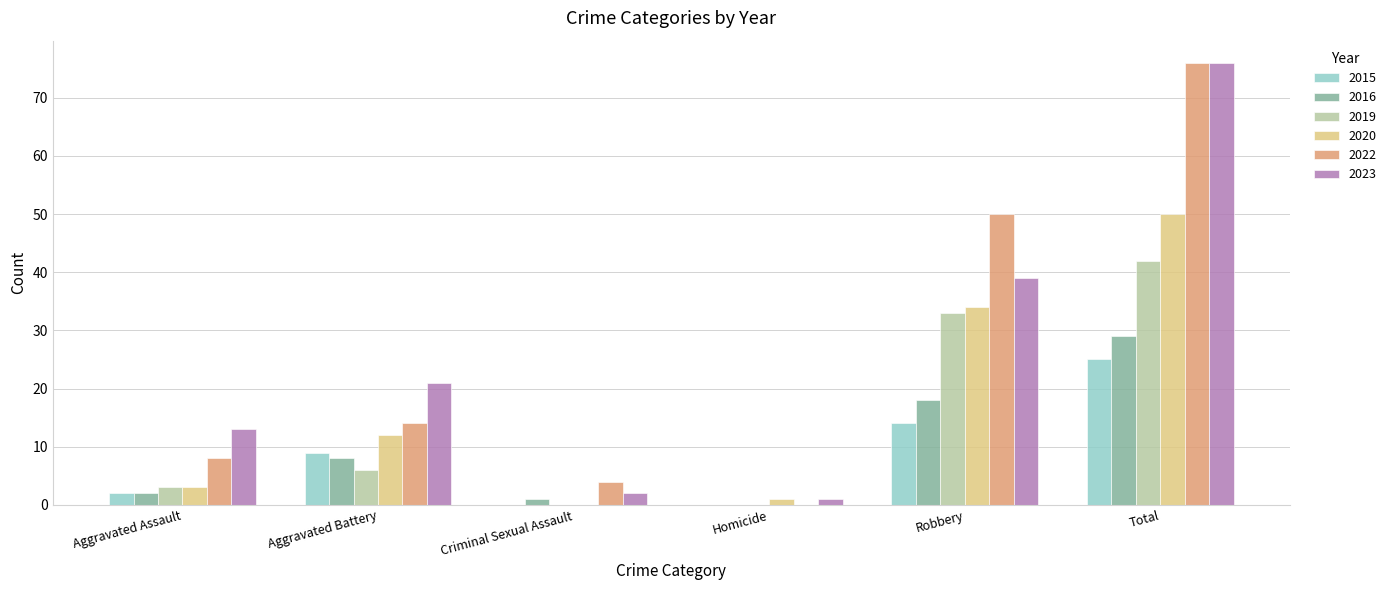

The value of 2016 at Aggravated Battery is 2. True or false?

False